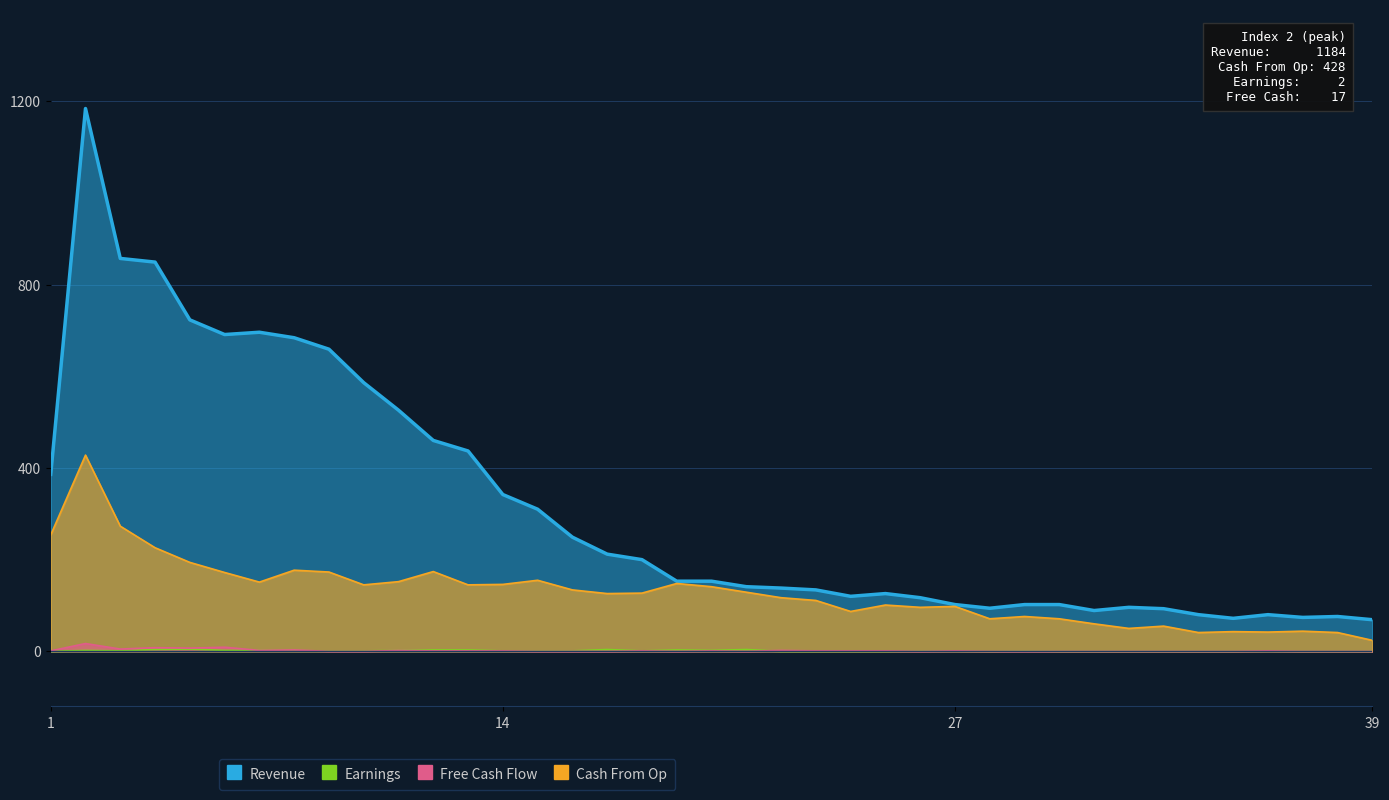

At which category is the sum across all series the highest?

2